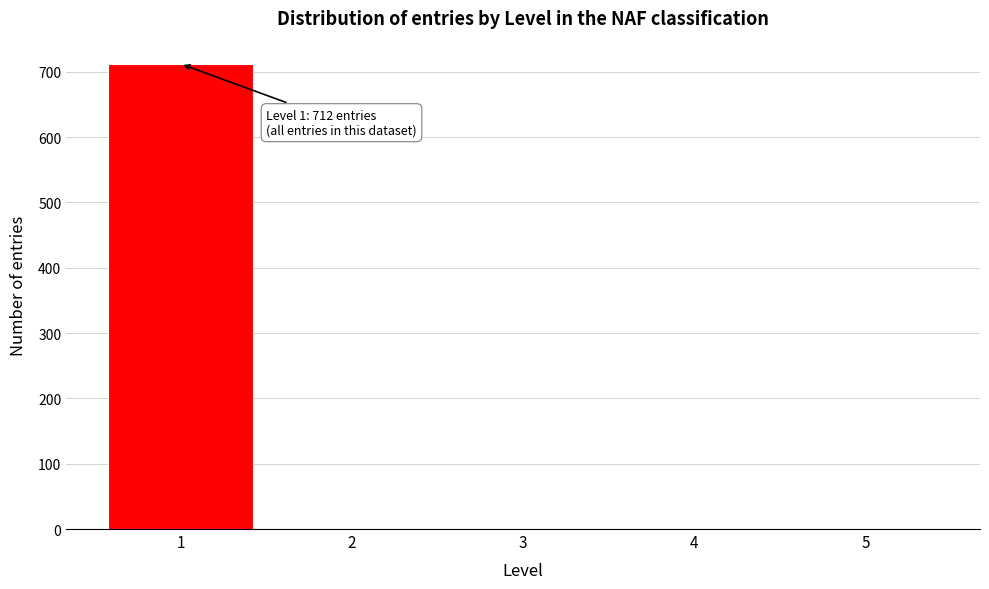

Reading right to left, extract all data points from this chart.

5=0	4=0	3=0	2=0	1=712